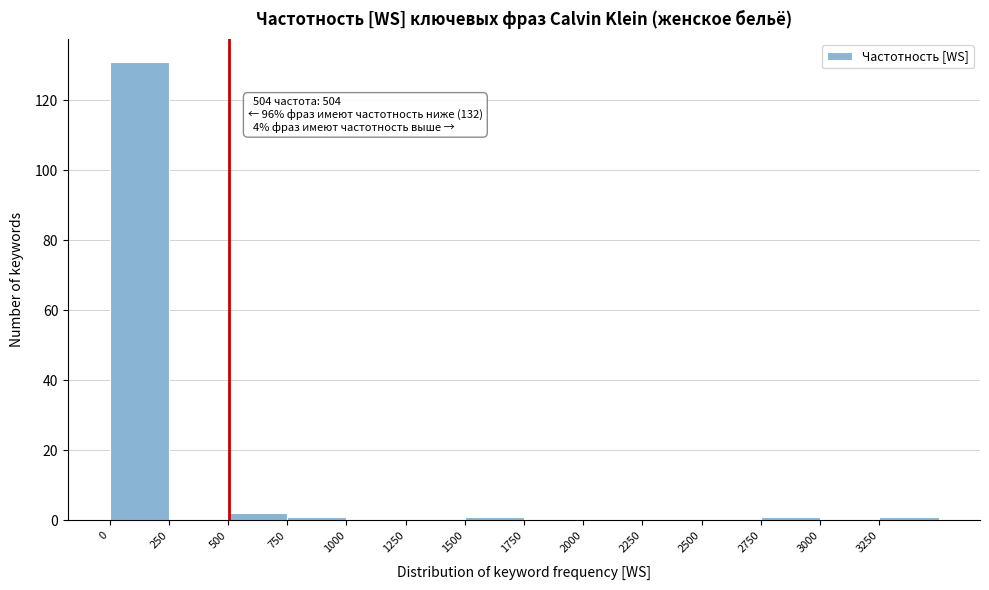

Which range on the x-axis has the tallest bar?

0 to 250